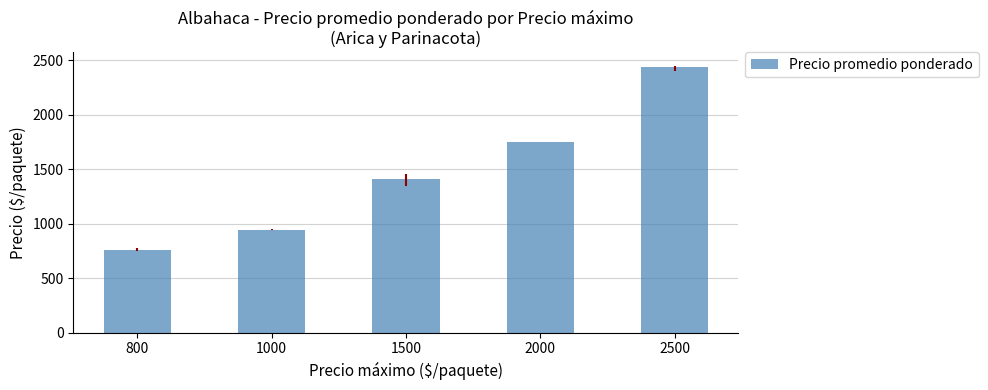

What is the difference between the values at 2500 and 1000?

1489.3